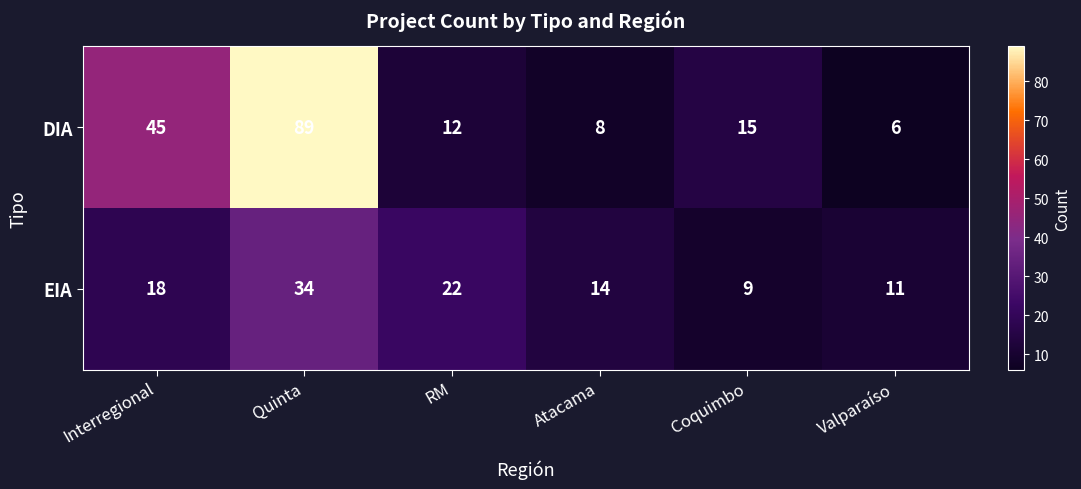

How many categories are shown in the chart?

6